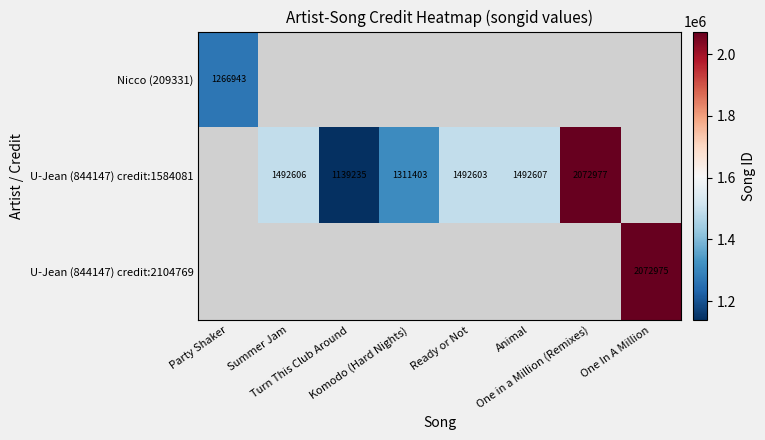

How many distinct data groups are displayed?

3